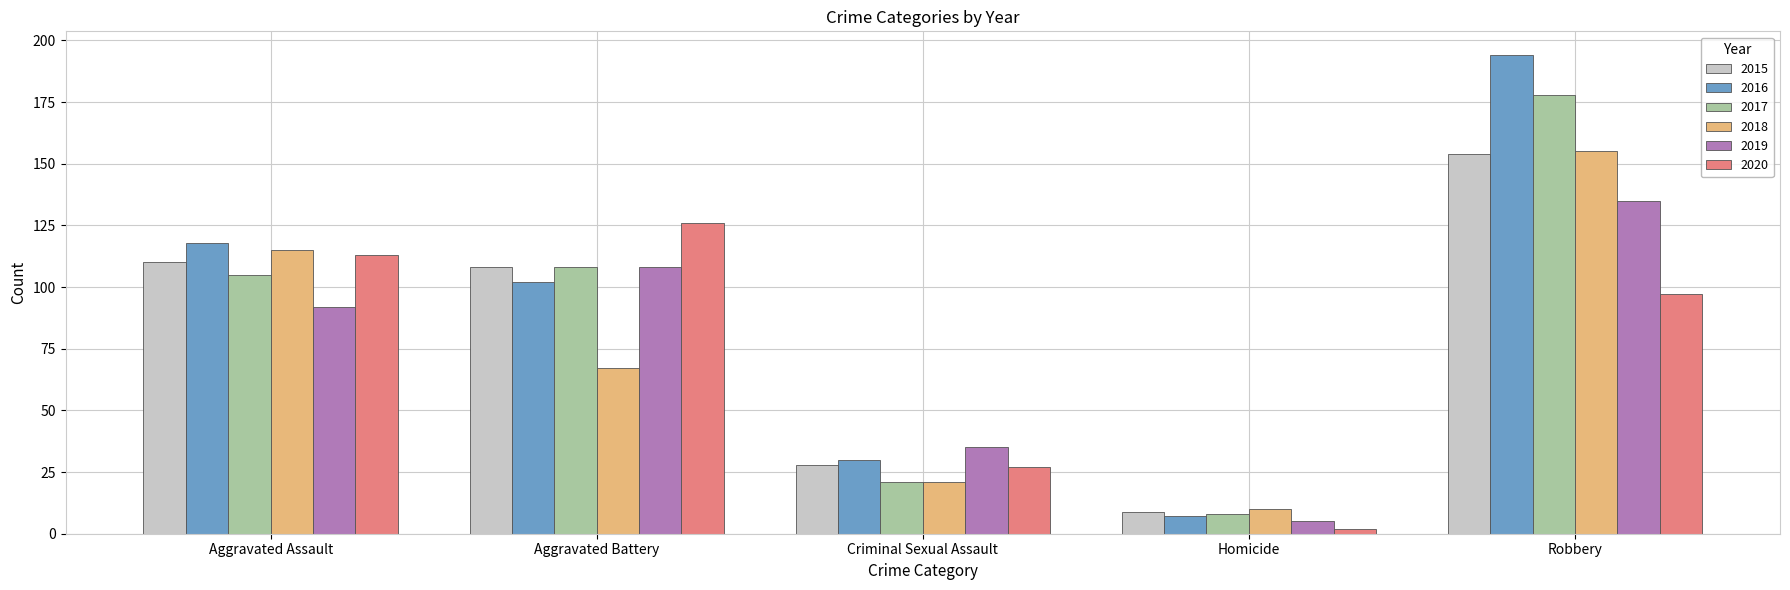

Between Criminal Sexual Assault and Homicide, which series saw the biggest shift?

2019